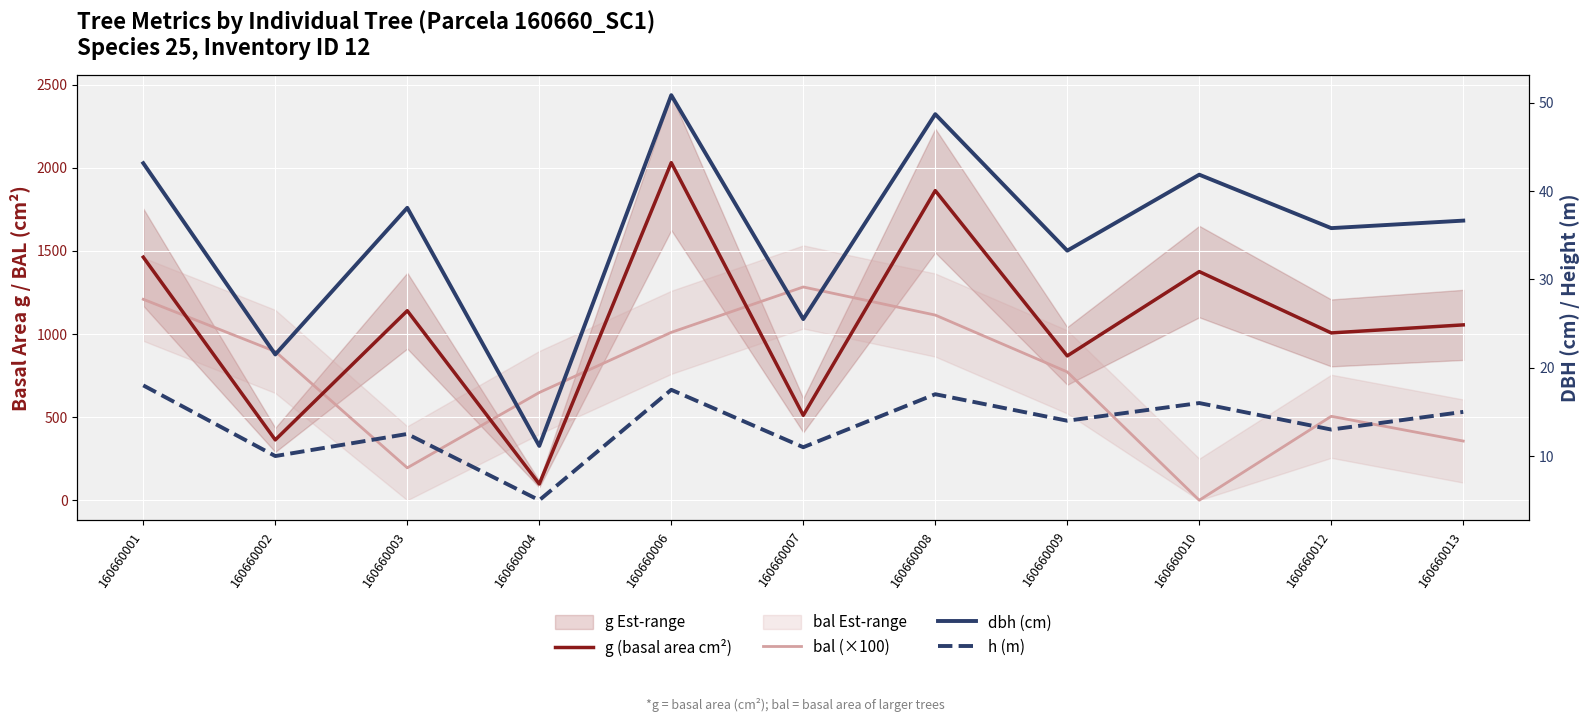

How many interior local valleys does the dbh (cm) series have?

5